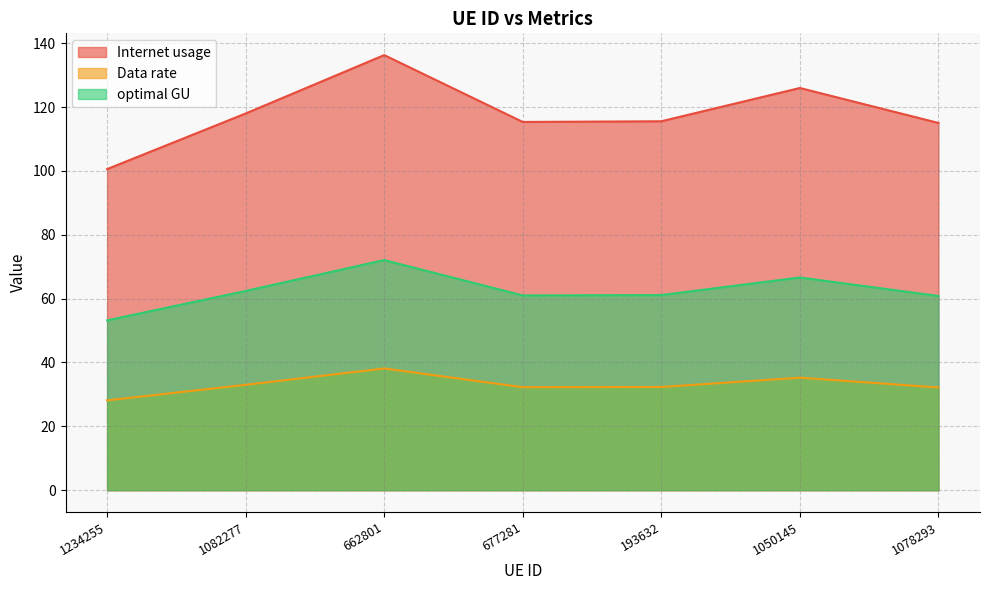

What is the sum of all optimal GU values?

437.3